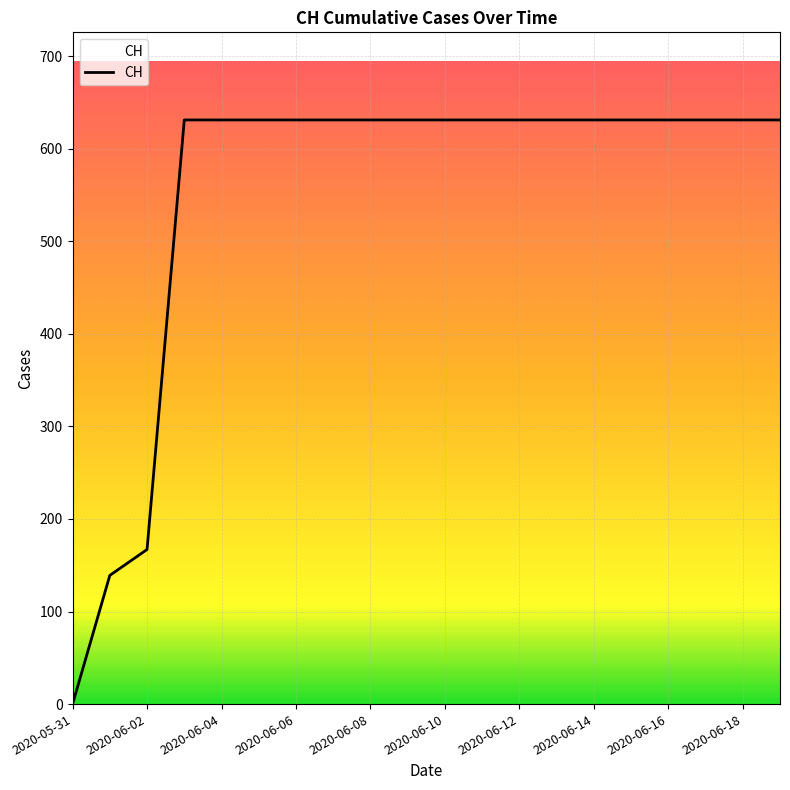

What is the greatest value displayed?

631